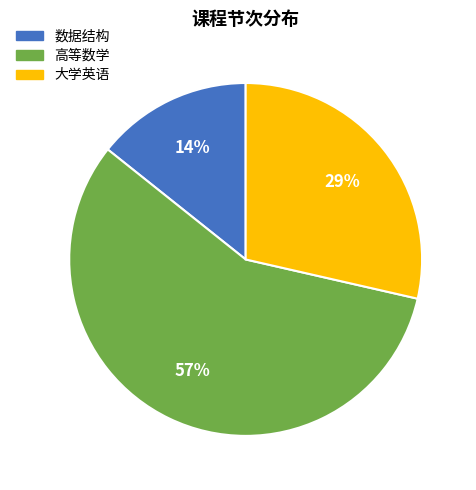

Between 高等数学 and 数据结构, which is larger?

高等数学